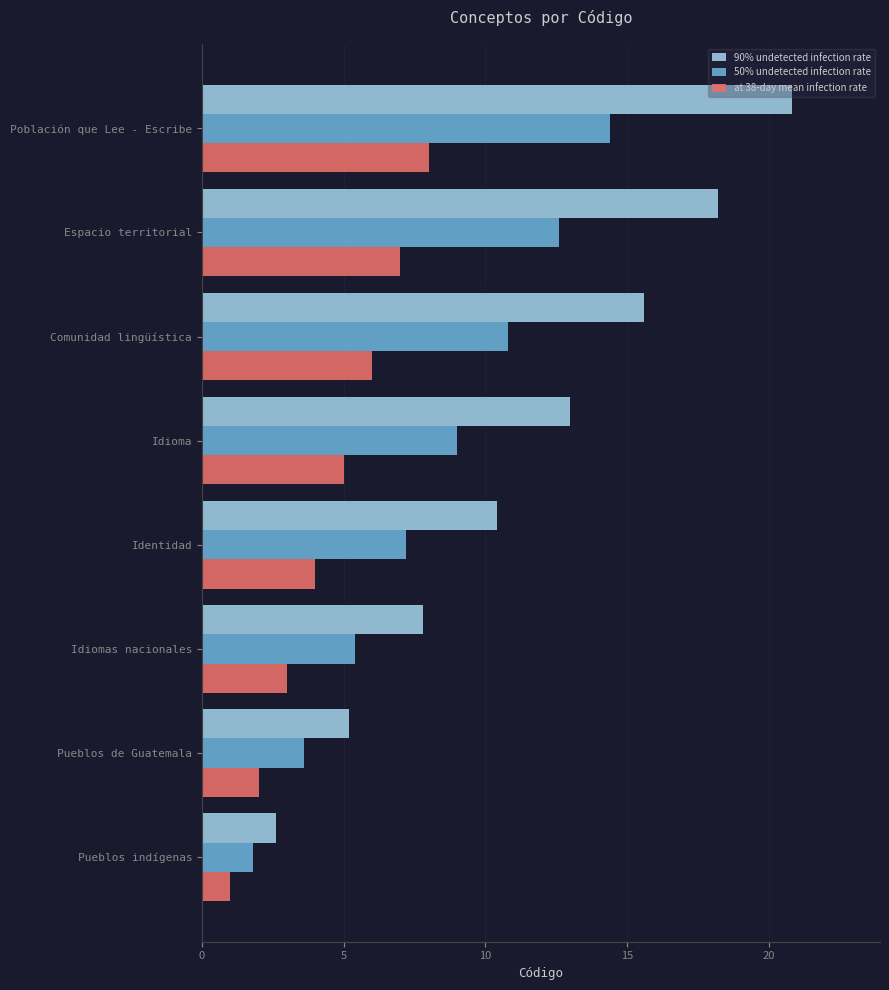

At how many categories does at least one series exceed 11?

4